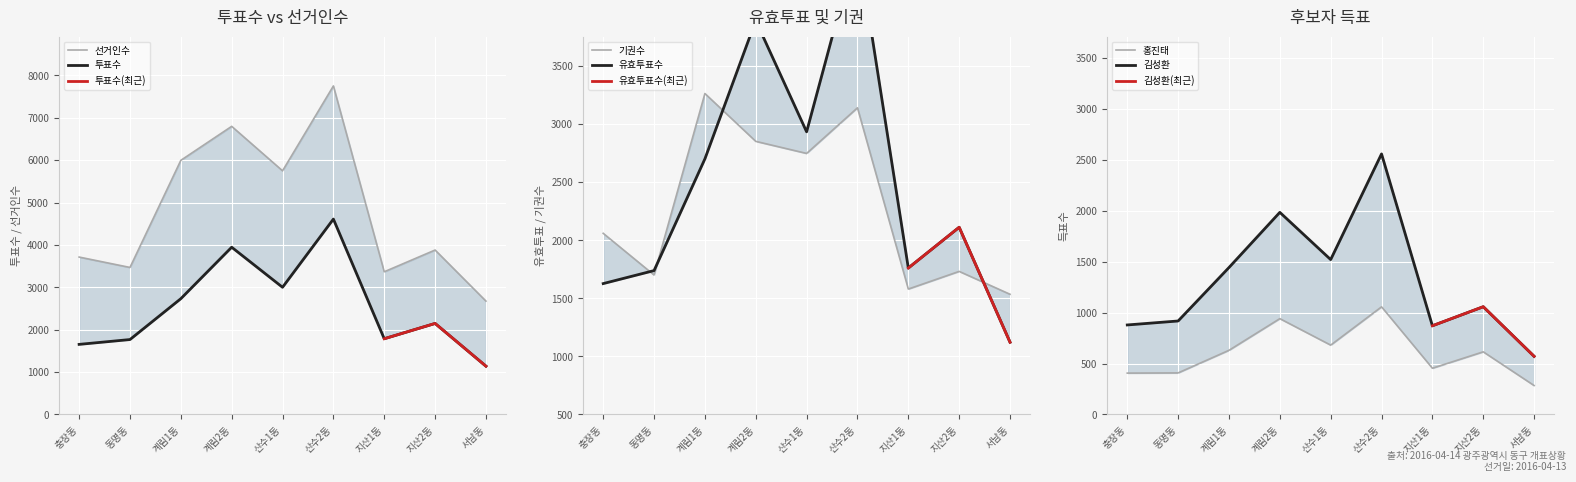

Which series has the widest spread of values?

선거인수